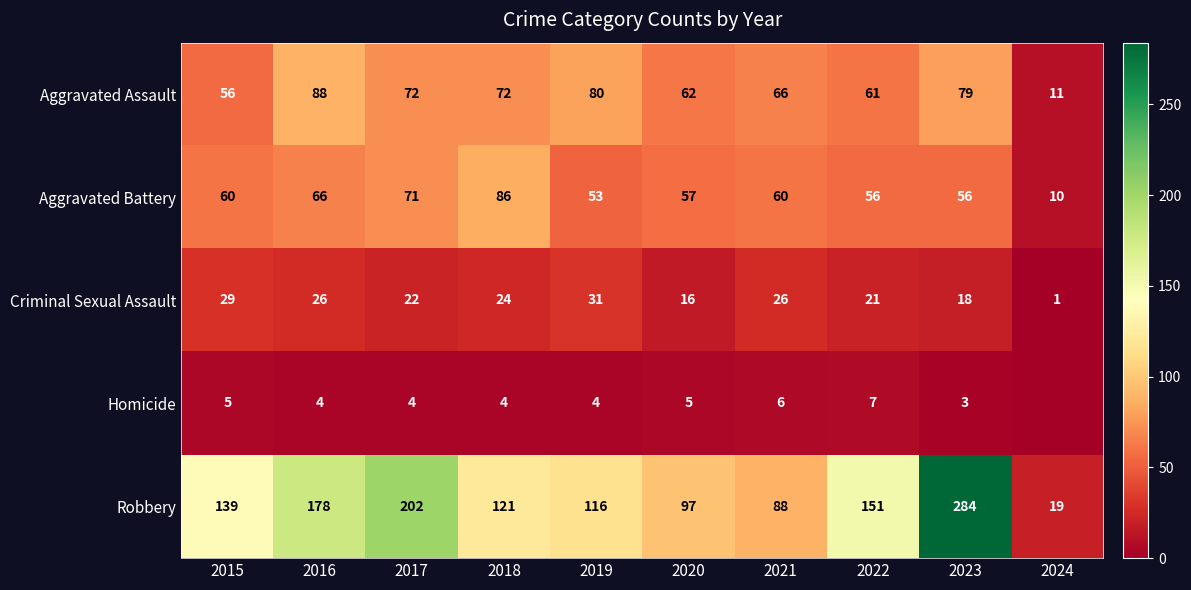

What is the difference between the maximum and minimum values in the Aggravated Battery series?

76